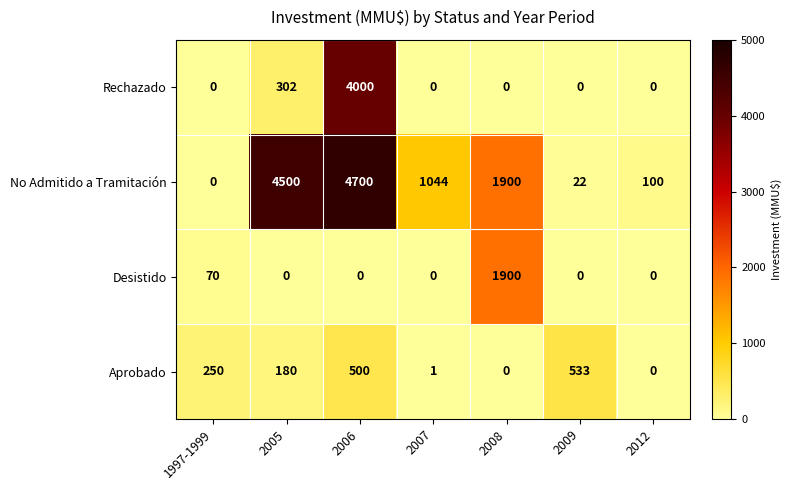

How many values in the Desistido series exceed 0?

2